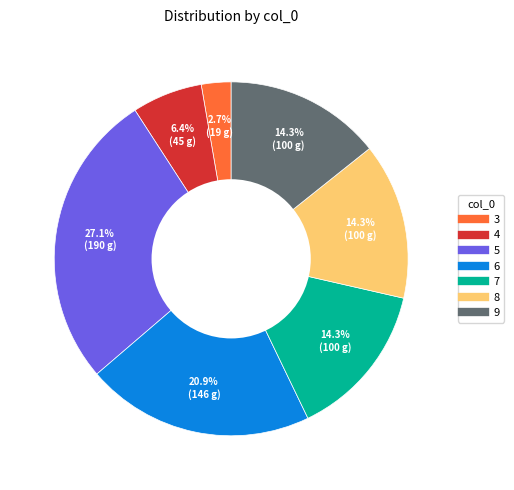

Is 7 the majority of the pie?

No